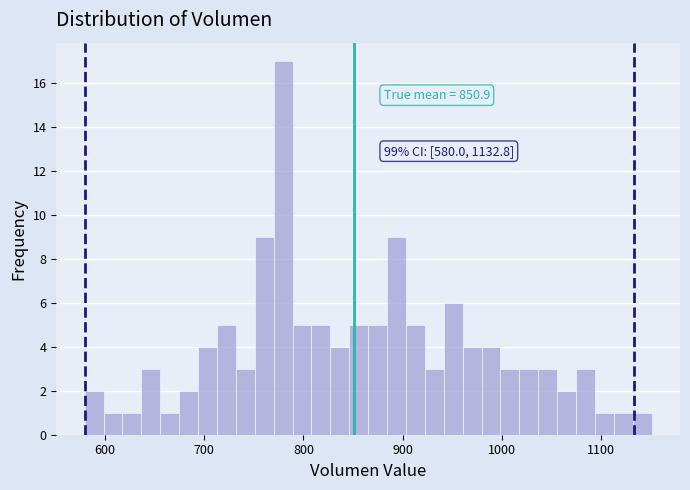

Around what value on the x-axis is the tallest bar? Give the approximate position of its centre, as read against the axis.

780